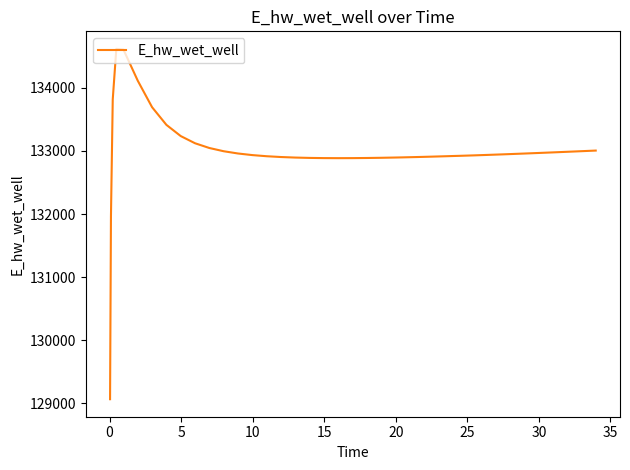

What is the greatest value displayed?

134617.4